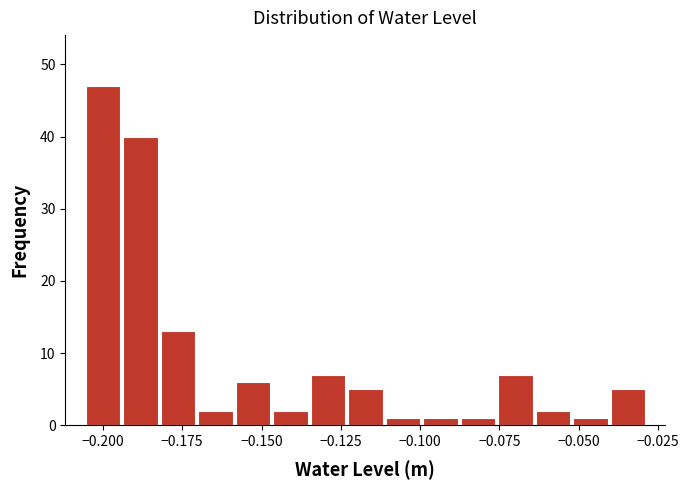

Read against the x-axis, roughly where is the centre of the tallest bar?

-0.200